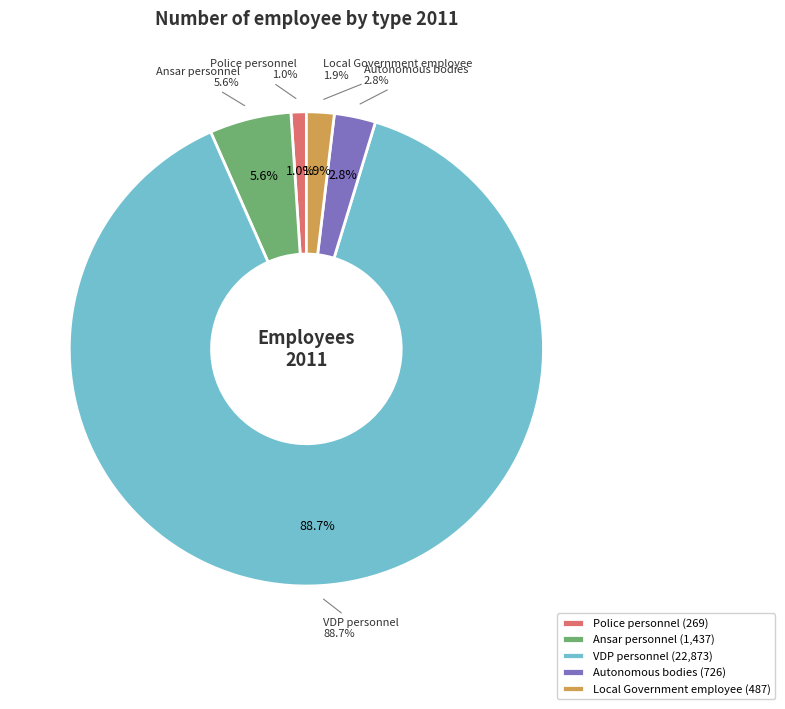

To the nearest percent, what portion does Local Government employee represent?

2%